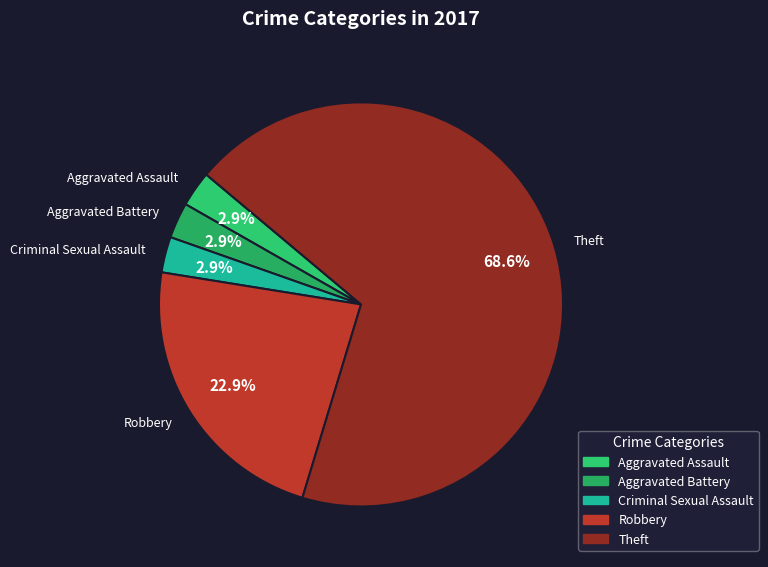

How many segments does this pie chart have?

5